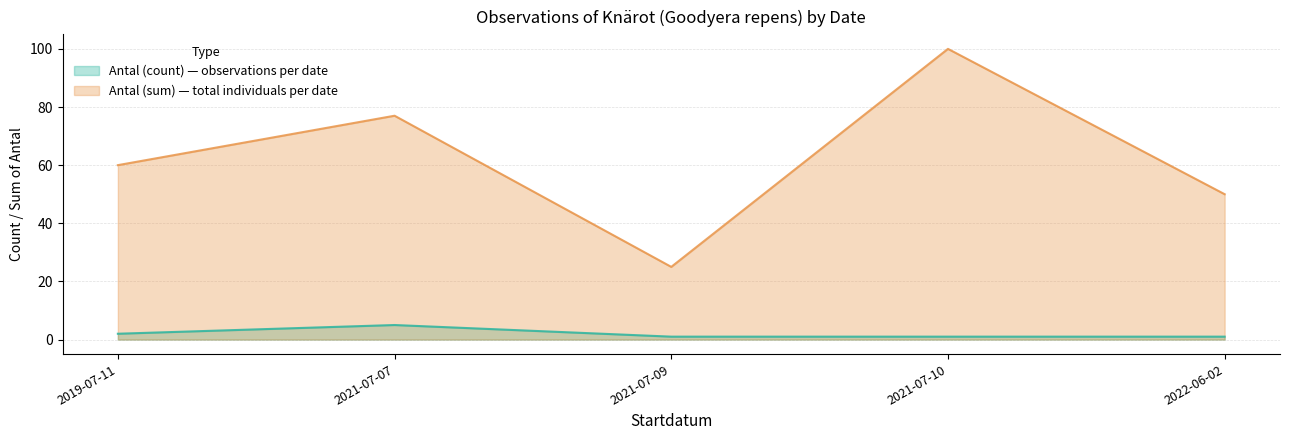

Which label corresponds to the smallest value in the chart?

2021-07-09